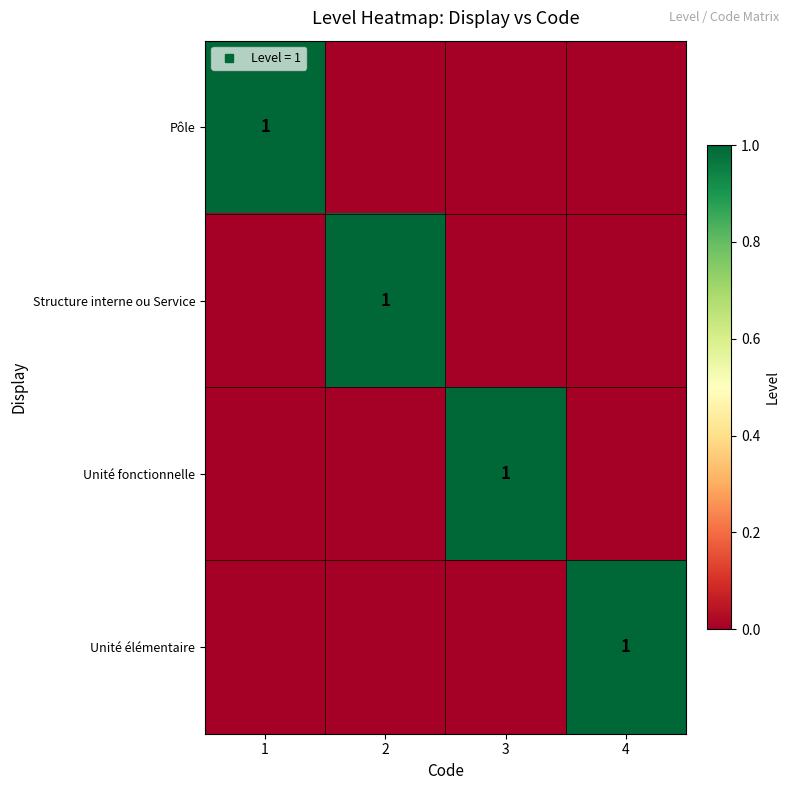

The value of Unité élémentaire at 2 is -1. True or false?

False